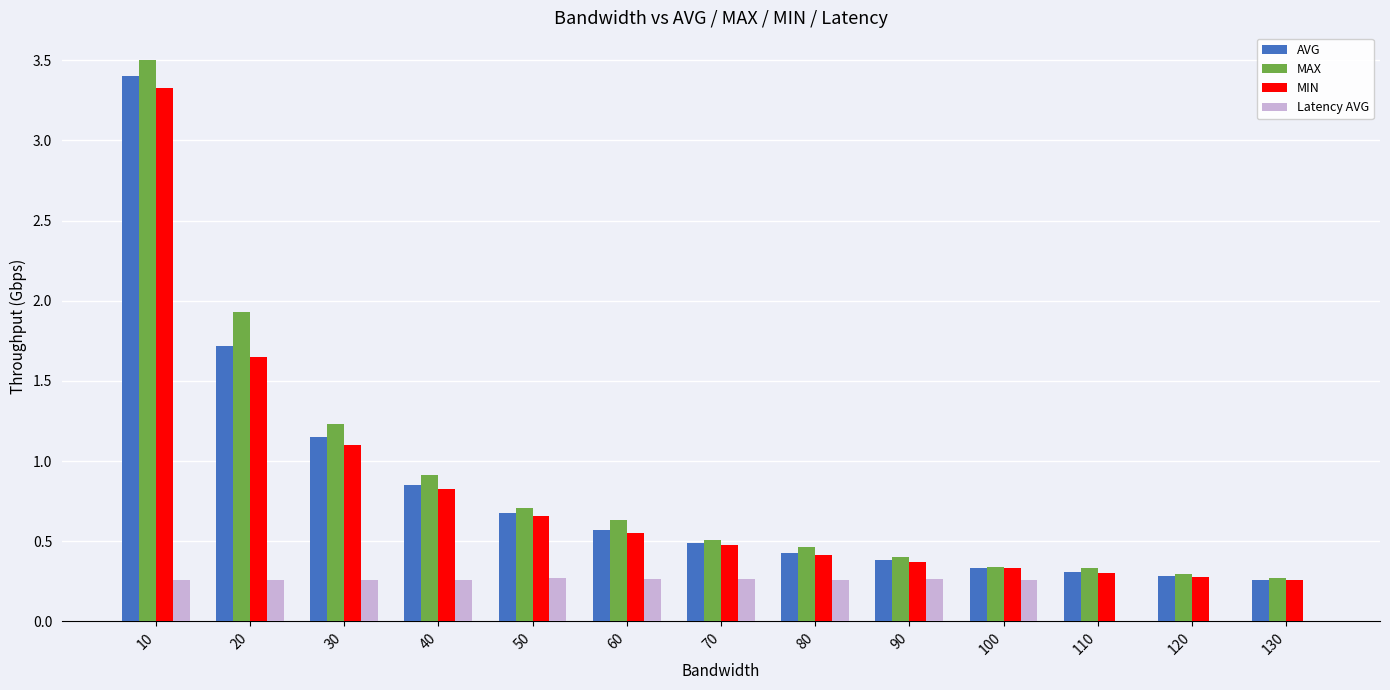

The Latency AVG series shows 0.1 at 60. True or false?

False